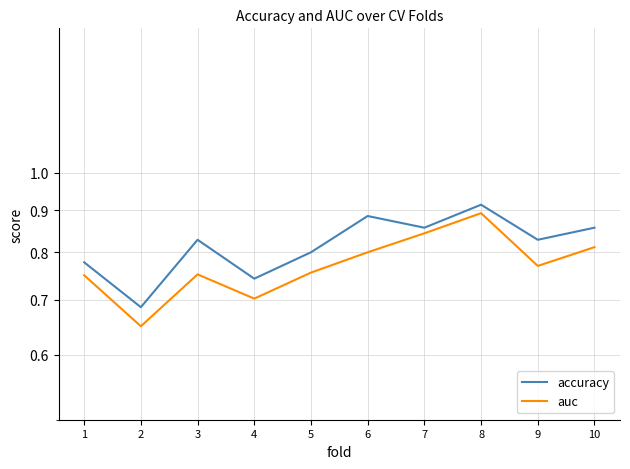

What is the sum of the accuracy values at 7 and 1?

1.6